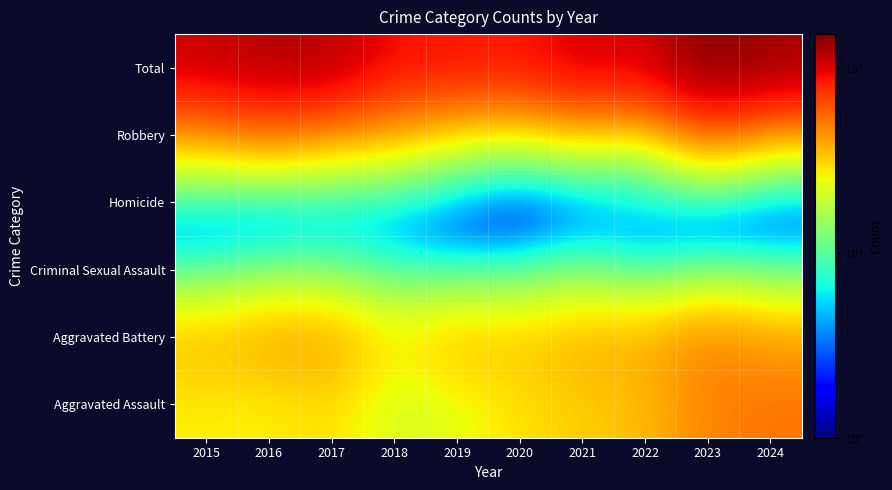

Reading left to right, list all the values displayed in this chart.

Aggravated Assault: 2015=27	2016=26	2017=30	2018=20	2019=23	2020=29	2021=32	2022=35	2023=48	2024=52
Aggravated Battery: 2015=36	2016=41	2017=42	2018=27	2019=37	2020=33	2021=39	2022=38	2023=49	2024=40
Criminal Sexual Assault: 2015=6	2016=10	2017=9	2018=7	2019=5	2020=6	2021=10	2022=4	2023=8	2024=7
Homicide: 2015=4	2016=1	2017=4	2018=3	2019=2	2020=0	2021=1	2022=5	2023=1	2024=1
Robbery: 2015=35	2016=44	2017=34	2018=32	2019=21	2020=17	2021=24	2022=17	2023=46	2024=28
Total: 2015=108	2016=122	2017=119	2018=89	2019=88	2020=85	2021=106	2022=99	2023=152	2024=128